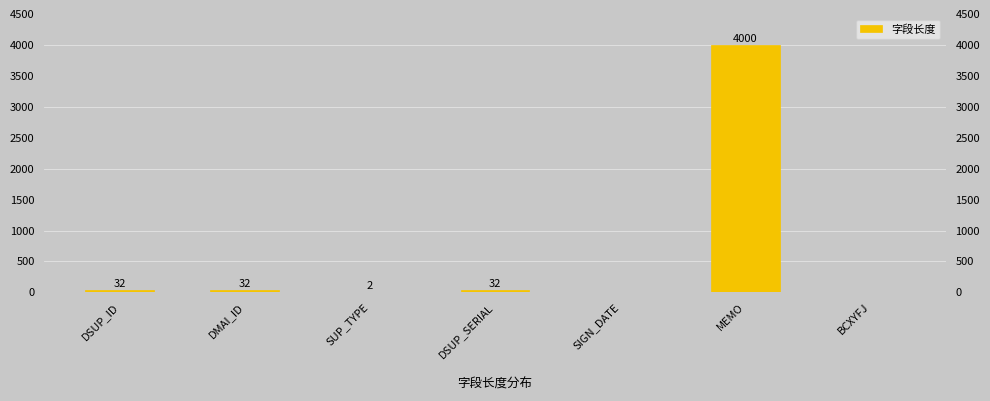

What is the sum of all values?

4098